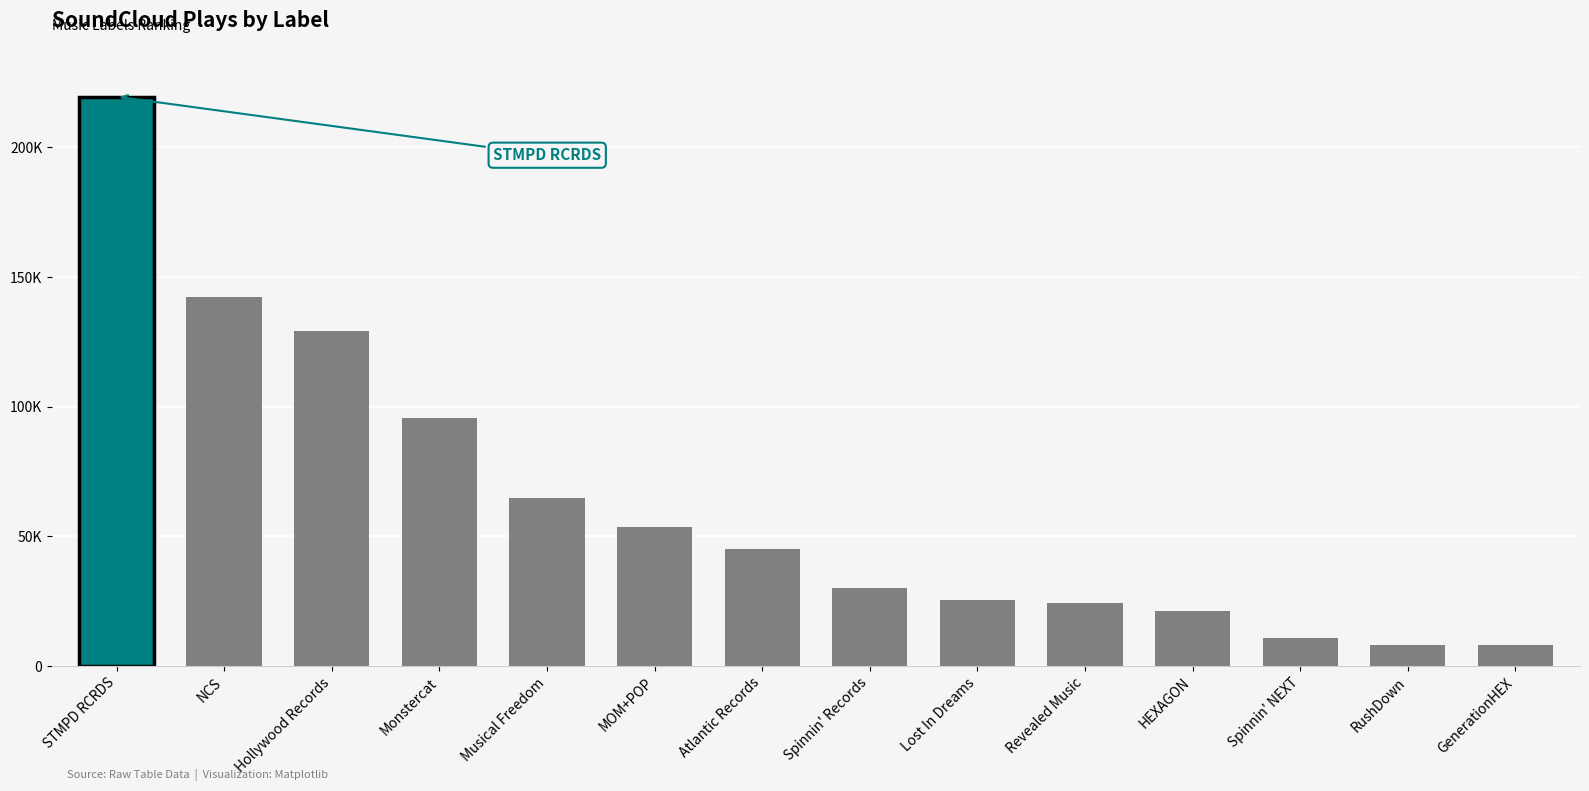

Does the chart contain any negative values?

No